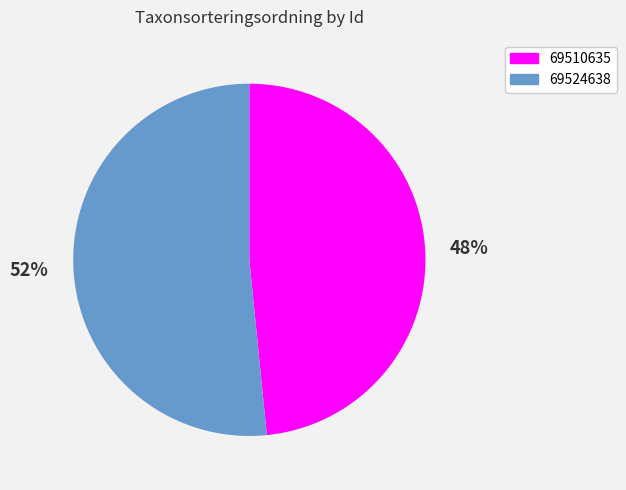

Is 69510635 the majority of the pie?

No